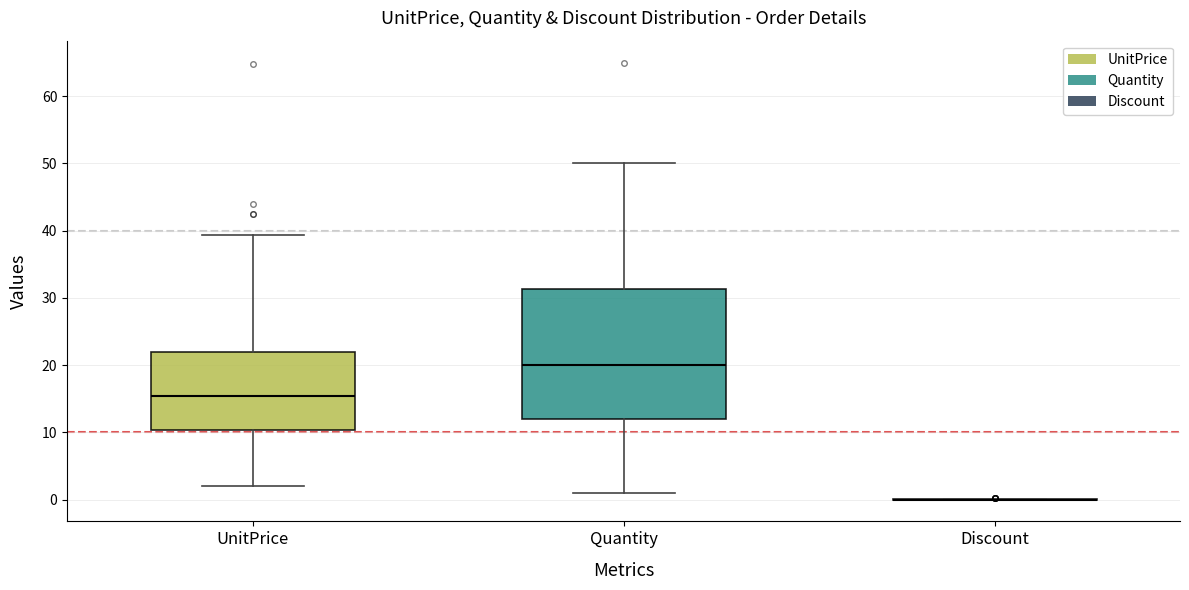

Reading left to right, transcribe this box plot: for each box, give where its median line is, the range the box spans, and where its two whiskers end, as read against the y-axis. The values are not printed on the chart, so give them approximately, as read against the axis.

UnitPrice: median 15, box 10 to 22, whiskers 2 to 39
Quantity: median 20, box 12 to 31, whiskers 1 to 50
Discount: box collapsed to a line at 0, whiskers 0 to 0